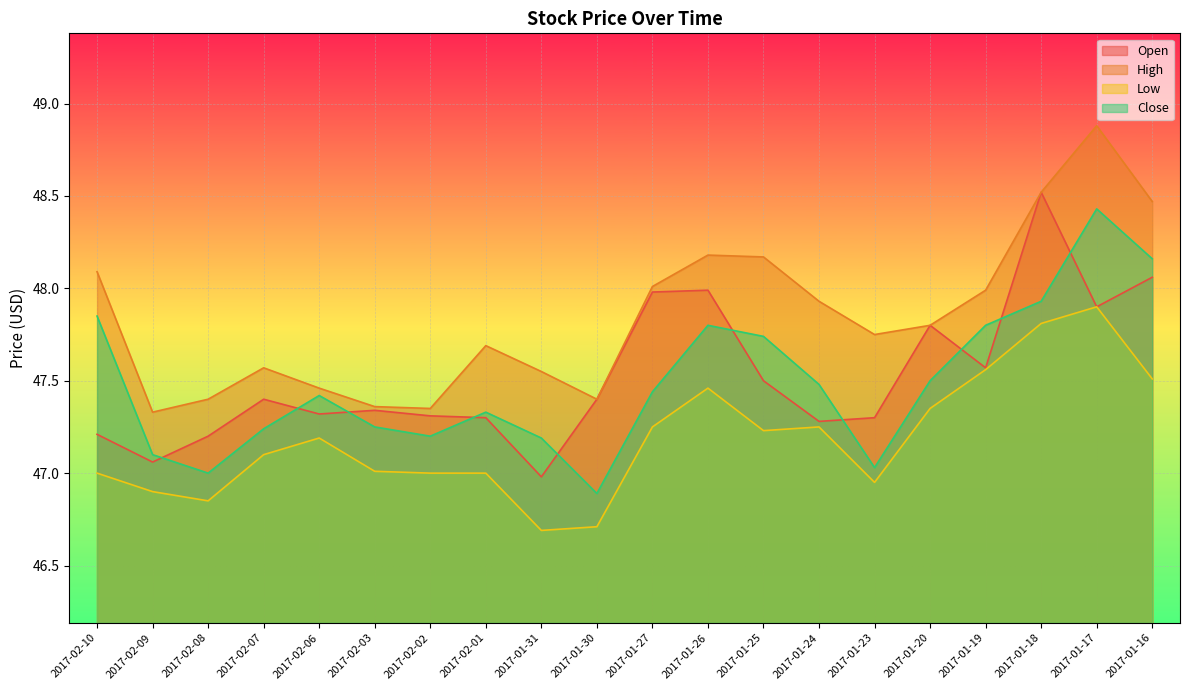

Is it true that High equals 48.9 at 2017-01-17?

True